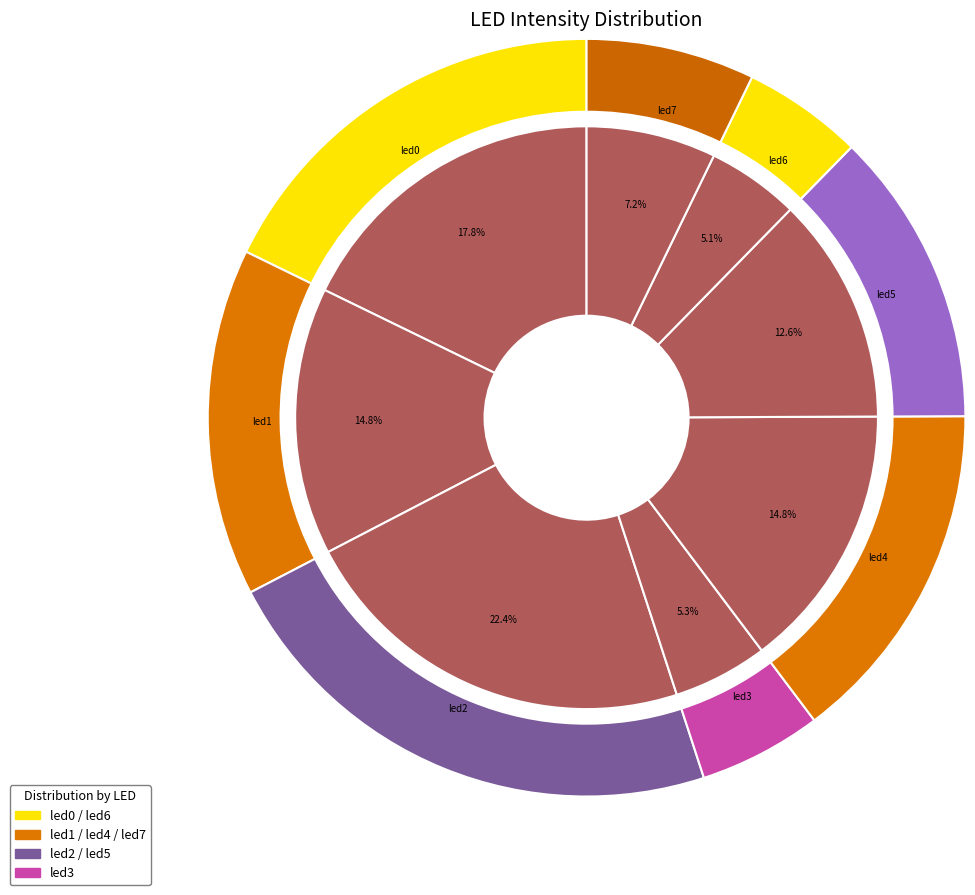

What percentage do led2 and led5 together represent?

35.0%